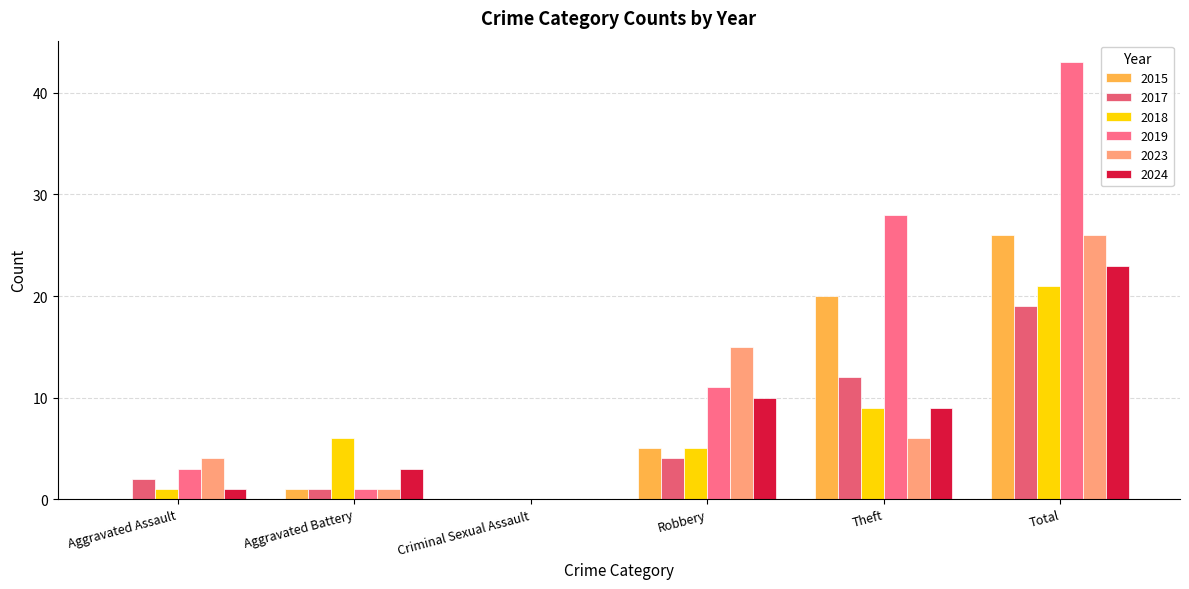

Where is 2019 nearest to the value 21?

Theft